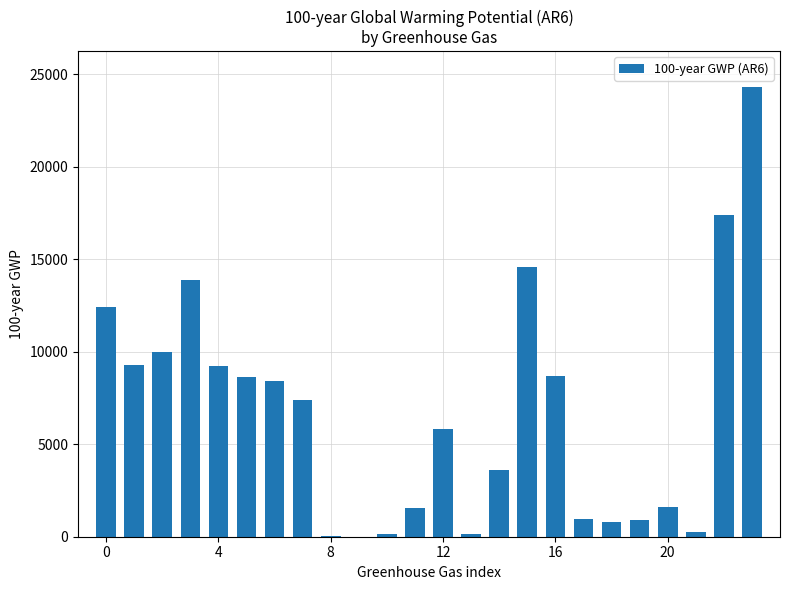

What is the sum of all values?

159997.9